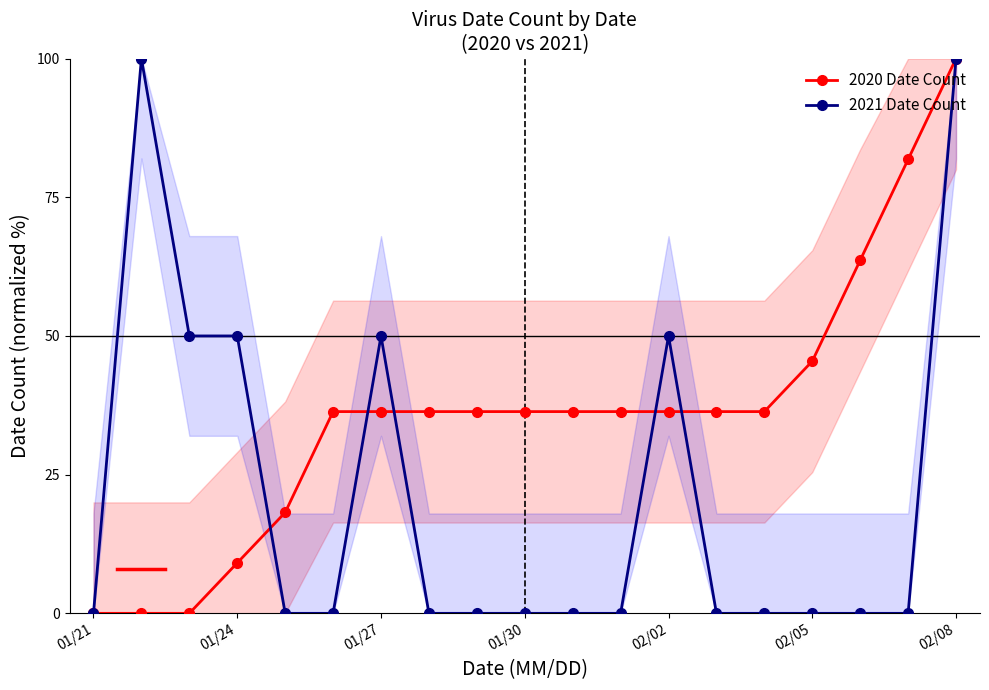

What is the maximum value for 2021 Date Count?

100.0